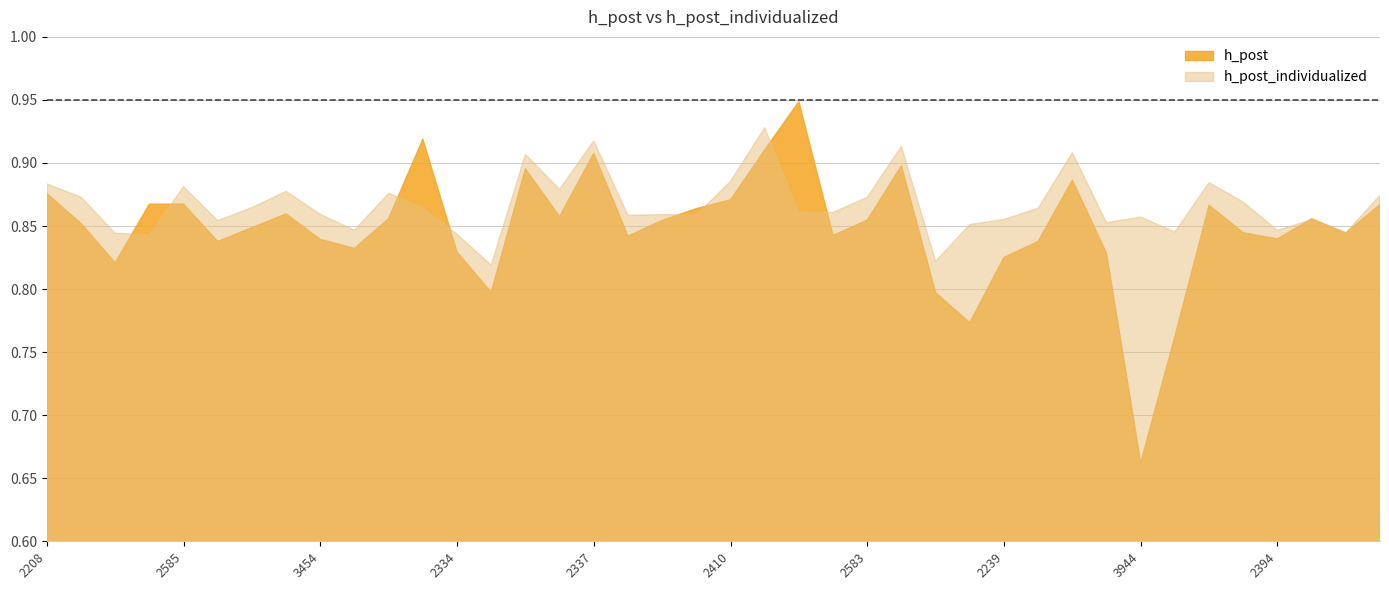

Which series ends up on top after the final intersection of h_post_individualized and h_post?

h_post_individualized